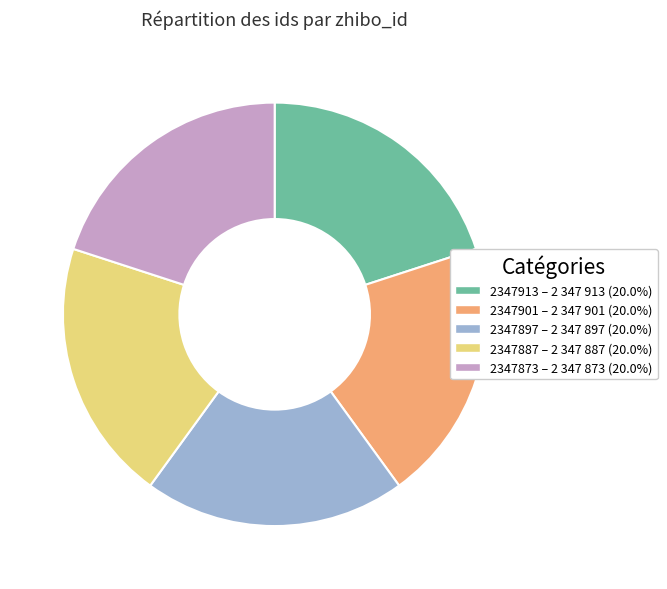

What is the ratio of the value at 2347897 – 2 347 897 (20.0%) to the value at 2347913 – 2 347 913 (20.0%)?

1.0